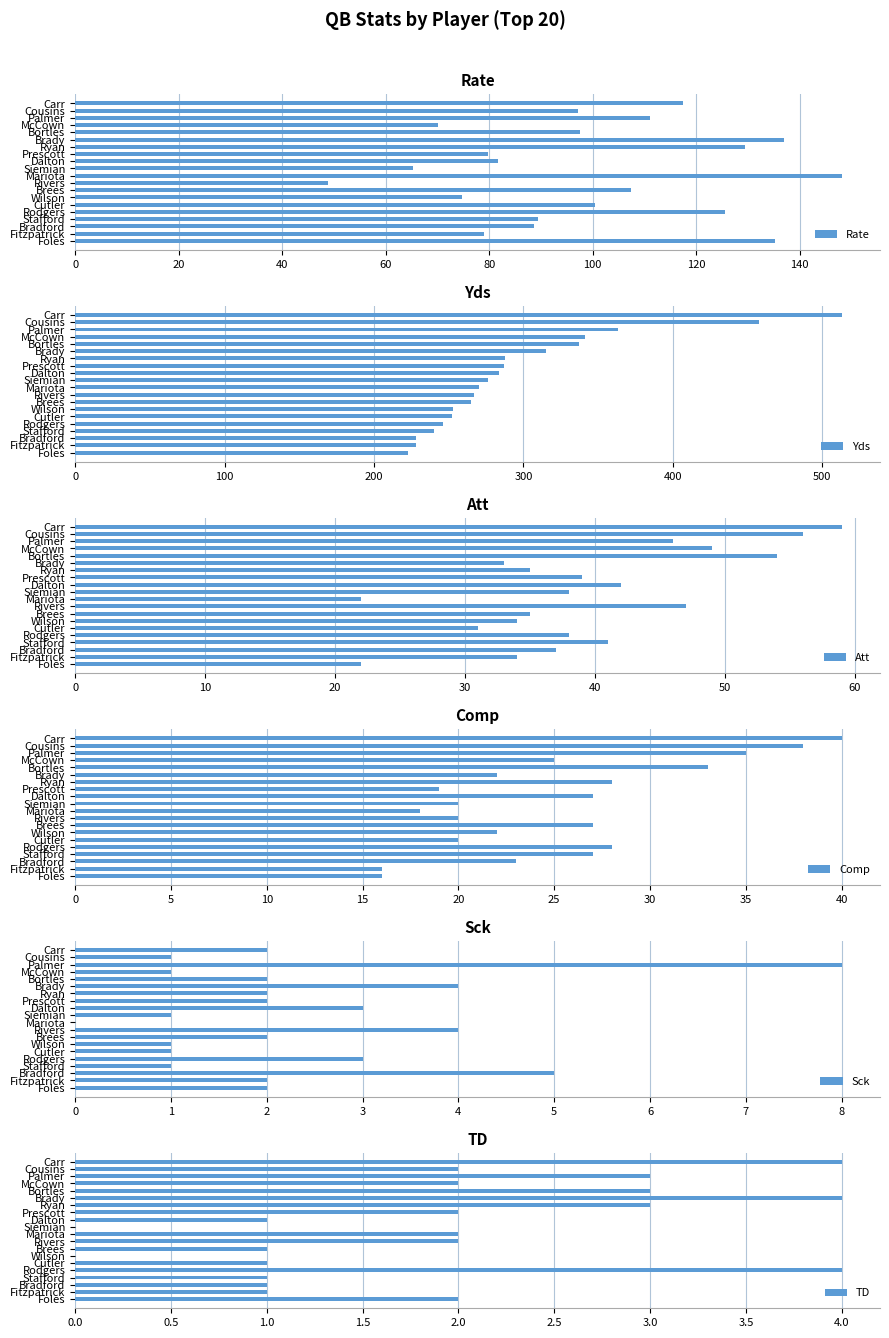

What is the sum of all Sck values?

47